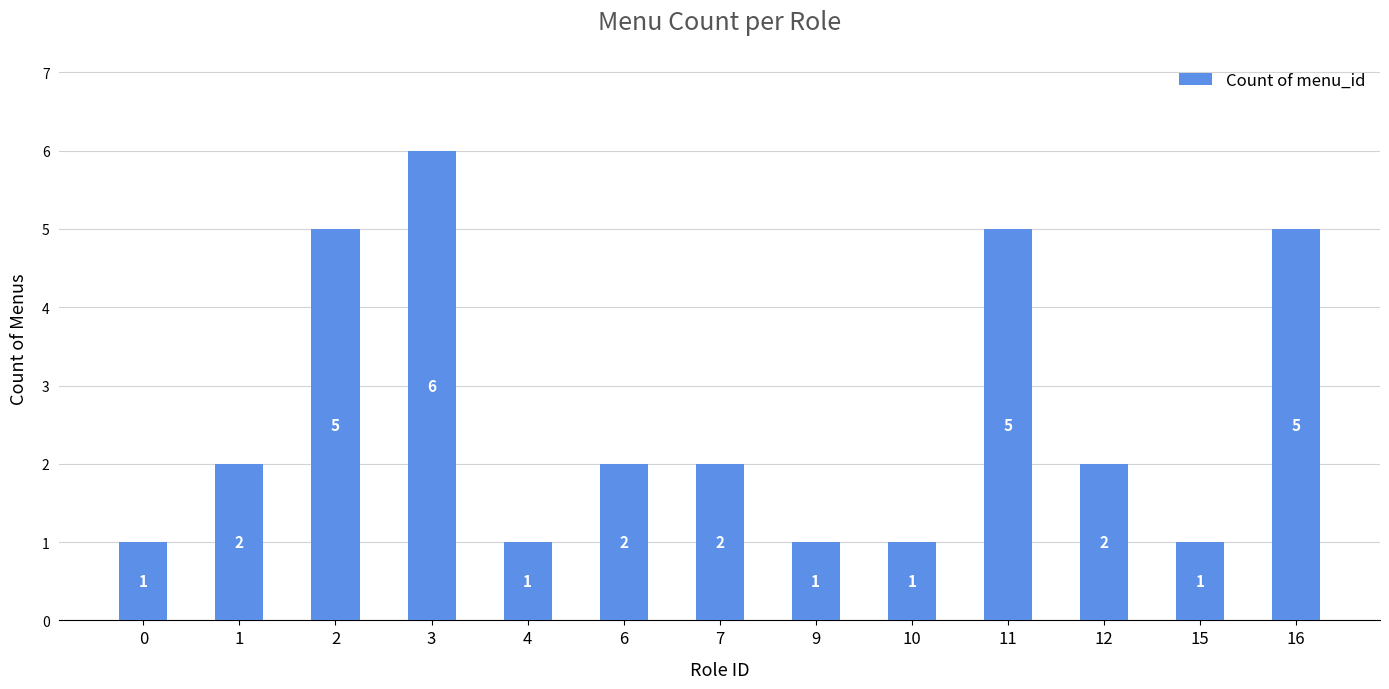

What is the average value?

3